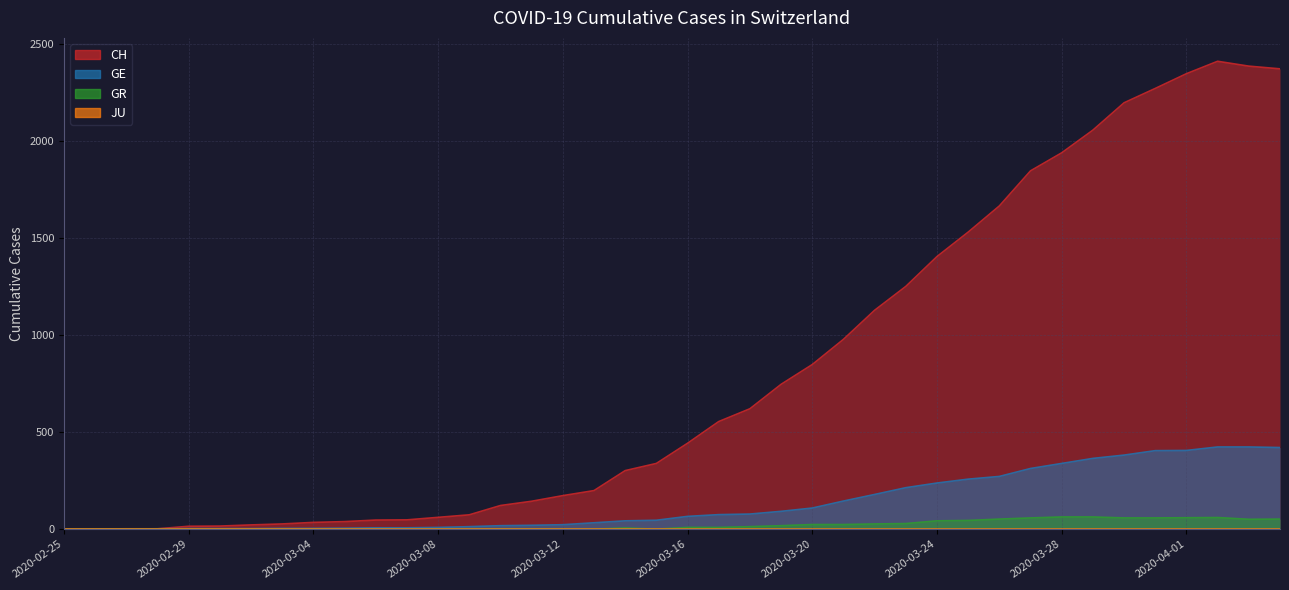

At which category is the sum across all series the highest?

2020-04-02